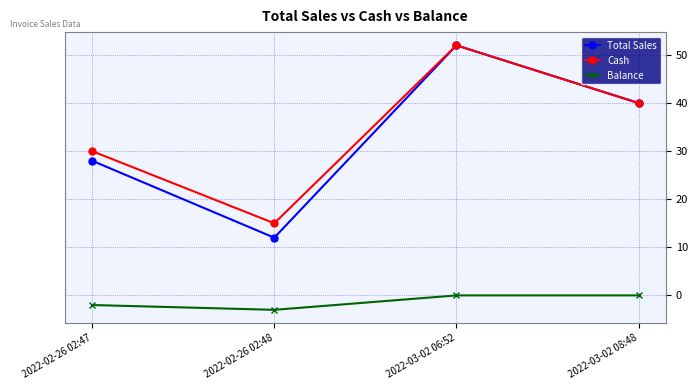

Which series has the largest range (max minus min)?

Total Sales